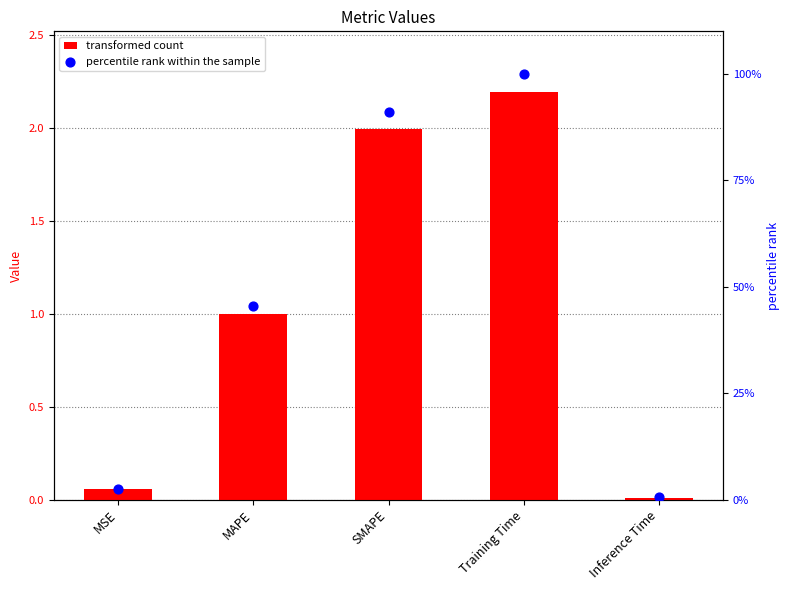

Which series has the widest spread of Y values?

percentile rank within the sample